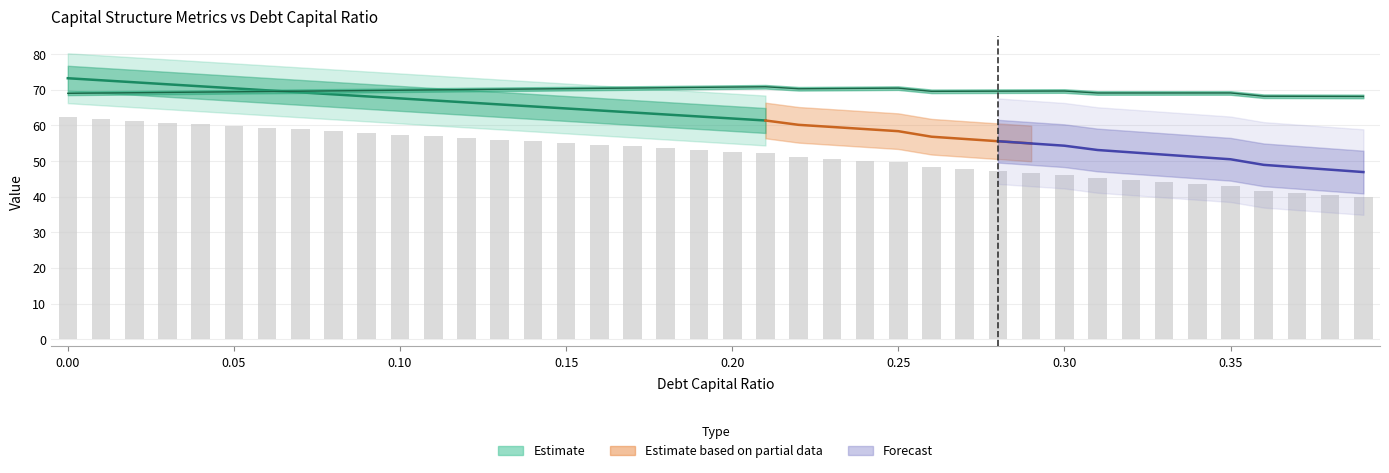

What is the maximum value for equity_value?

73.3